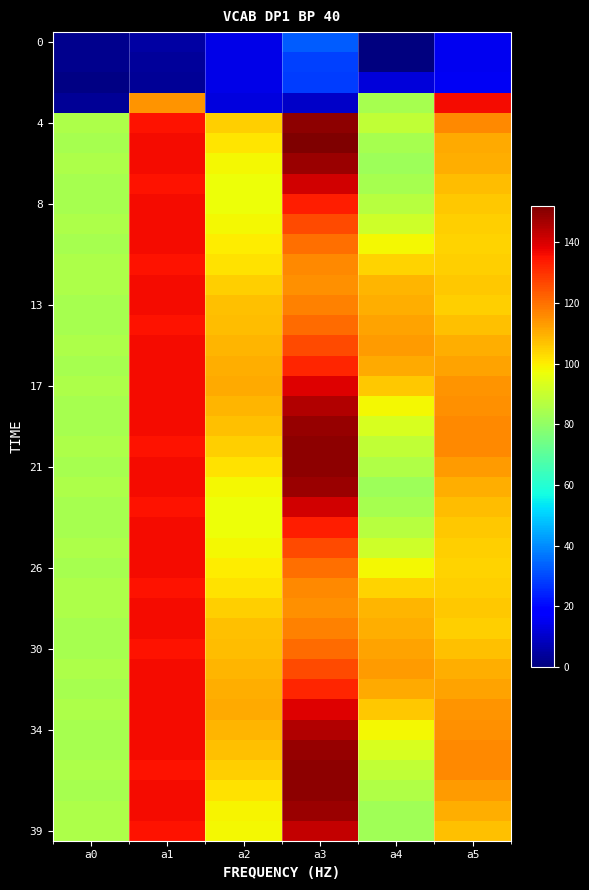

Which series has the largest total across all categories?

17